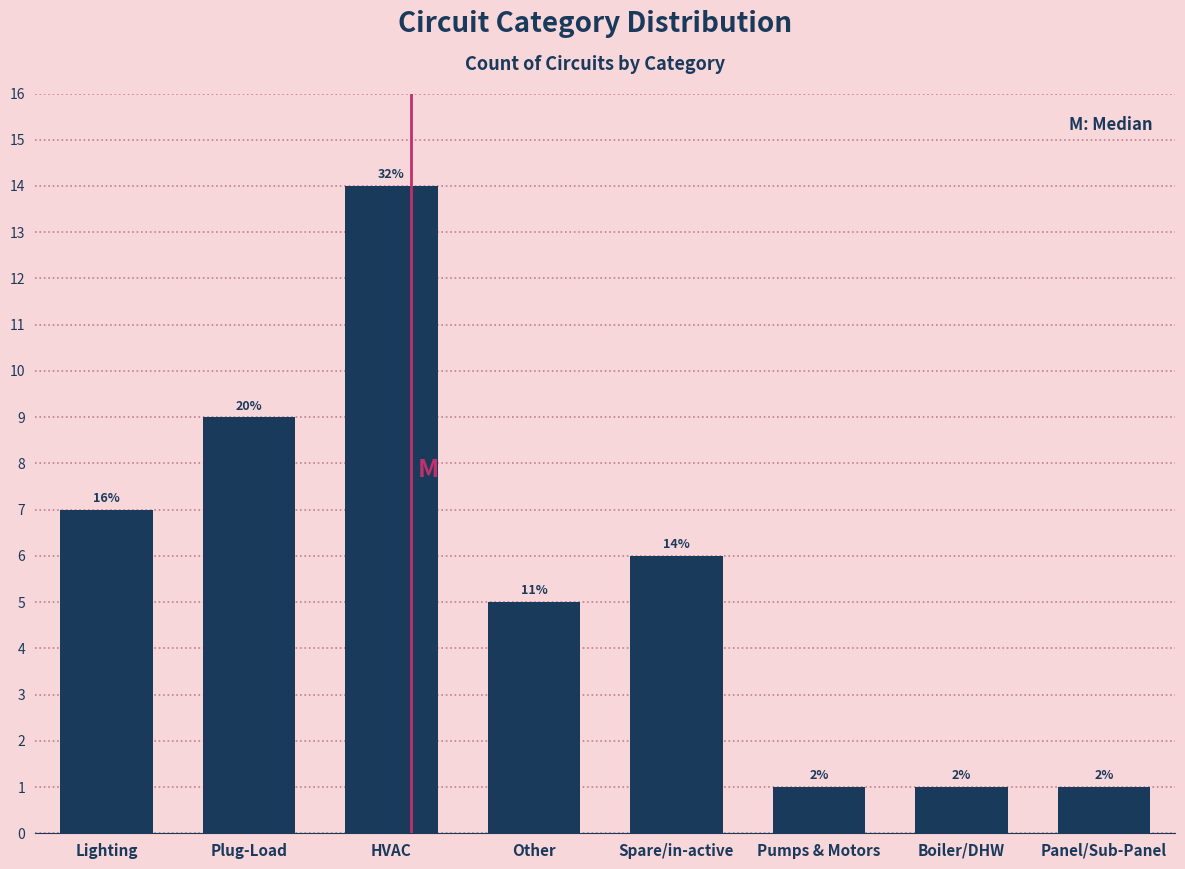

How many bars are there in total?

8